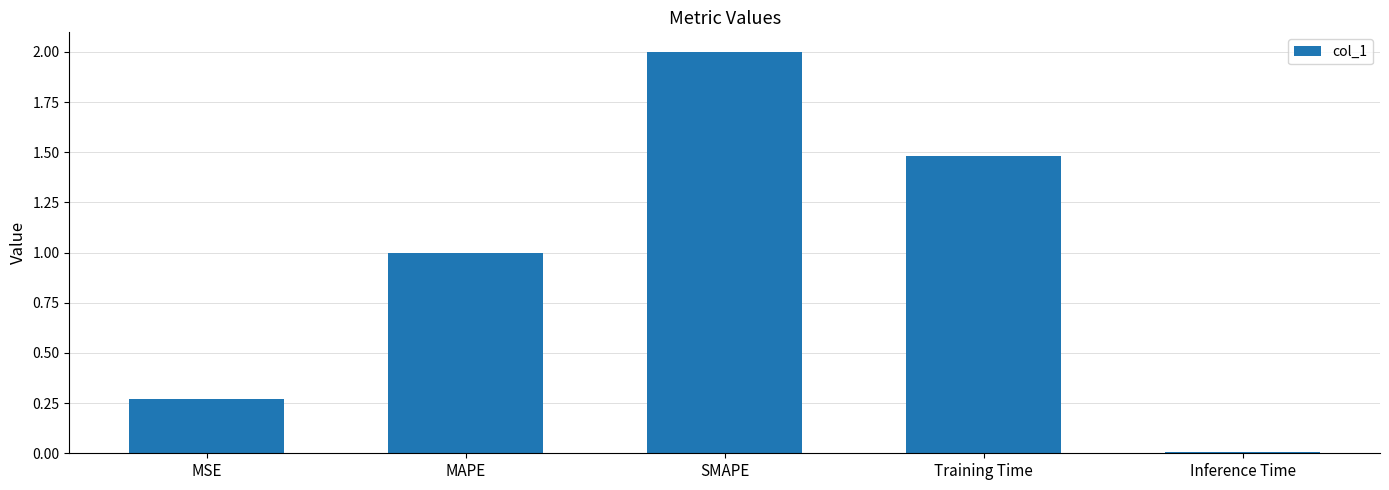

Between Inference Time and Training Time, which is larger?

Training Time